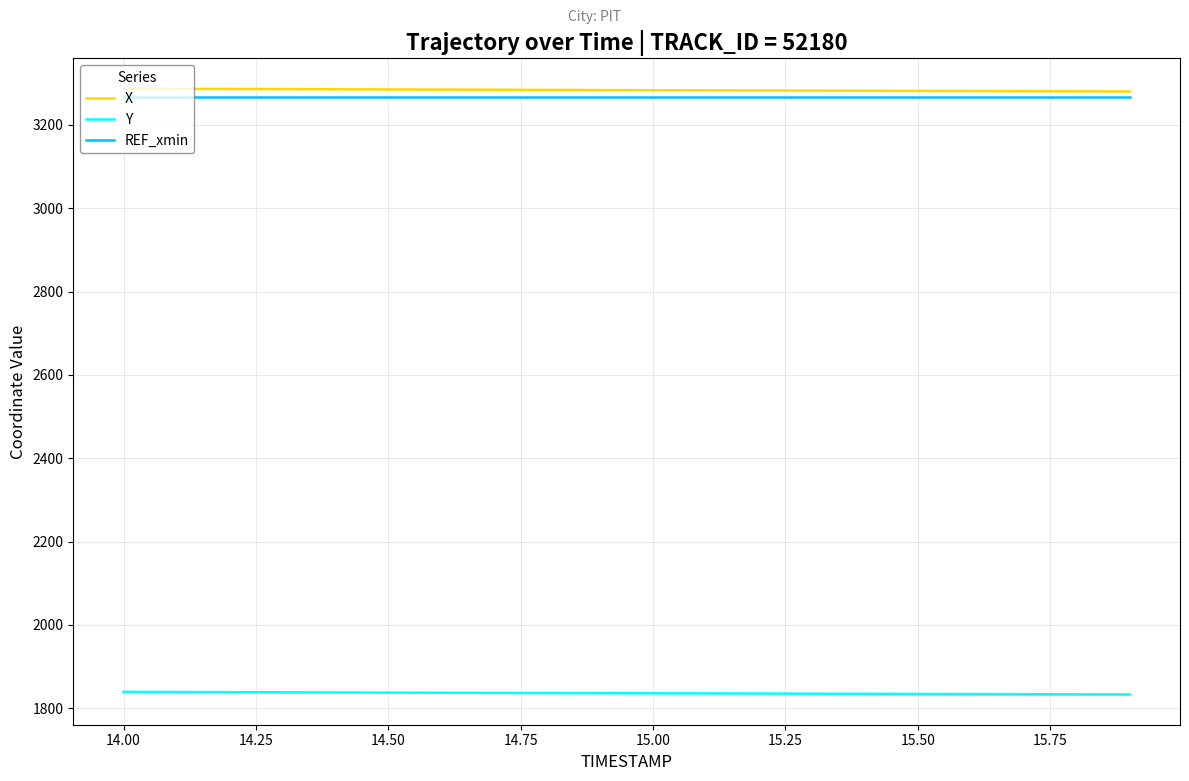

What is the highest value of the REF_xmin series?

3266.7